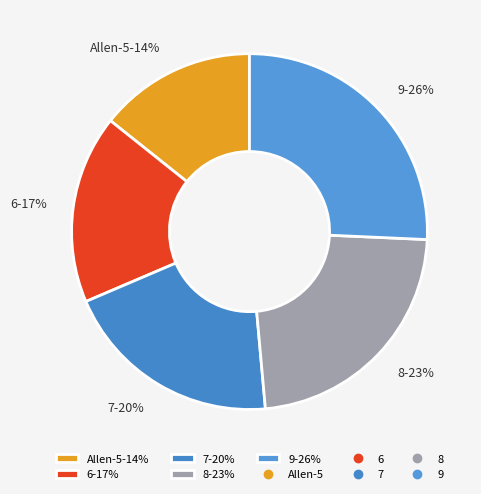

Combined, do 7-20% and 8-23% account for over 50%?

No